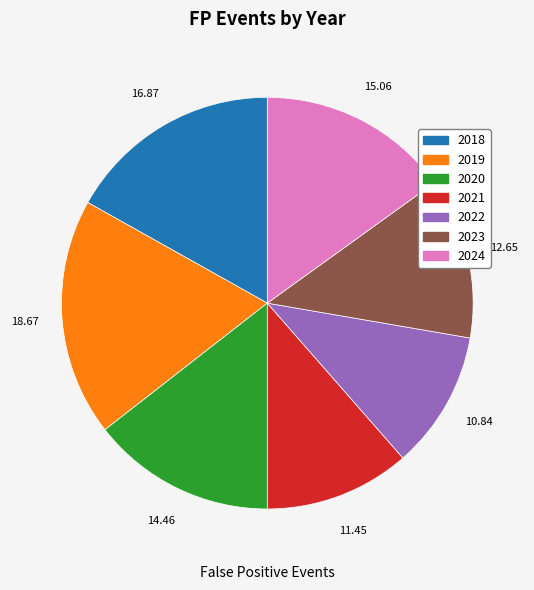

Count the number of slices in the pie.

7